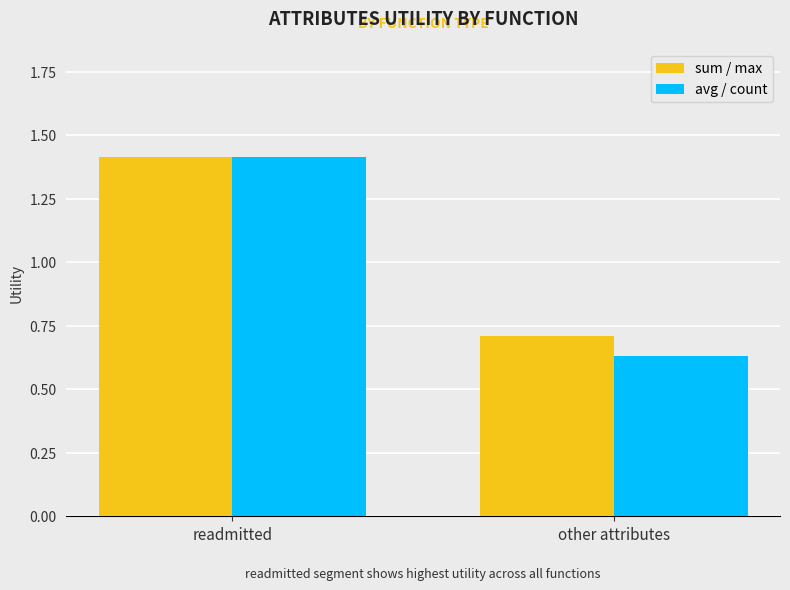

What is the sum of the sum / max values at other attributes and readmitted?

2.1